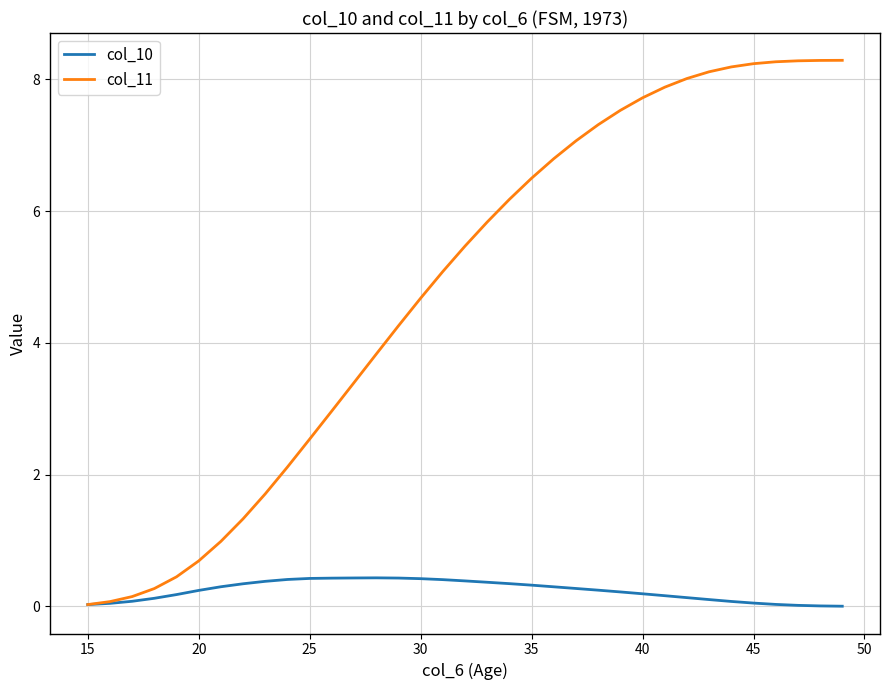

List the series in order of their overall mean, highest first.

col_11, col_10